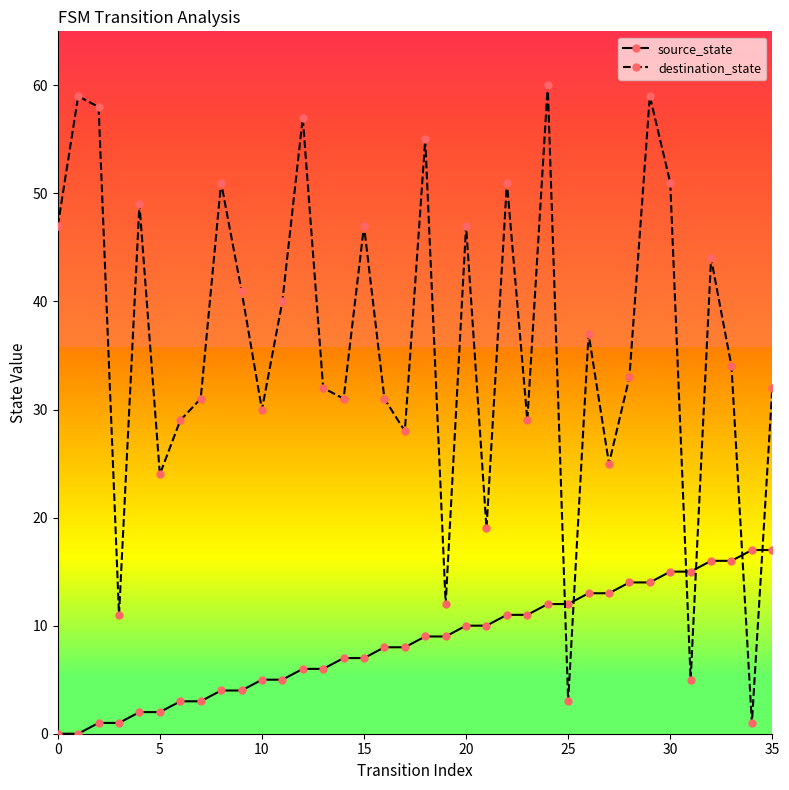

What is the approximate value of source_state at 10?

5